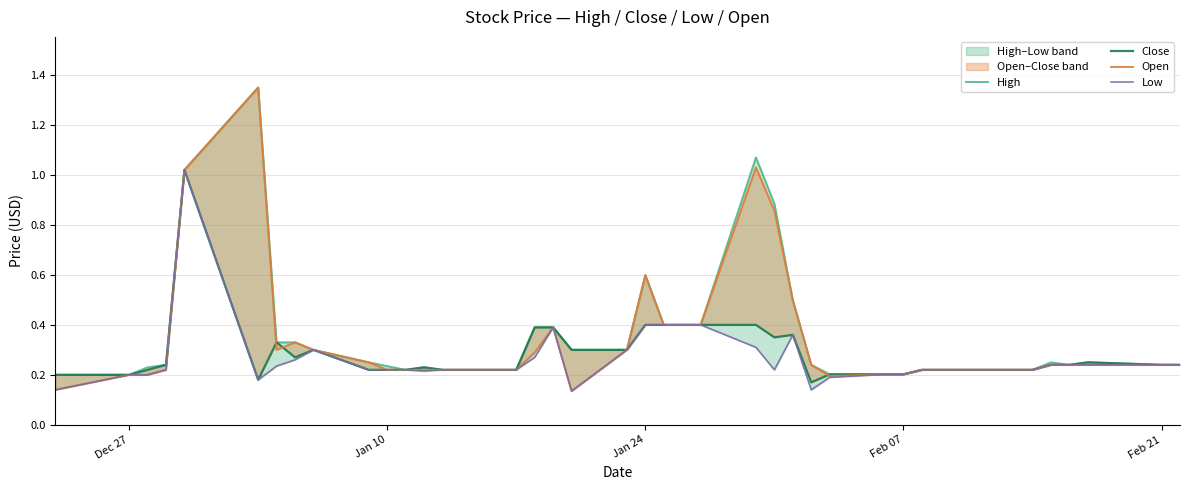

What are all the series names shown in the legend?

High, Close, Open, Low